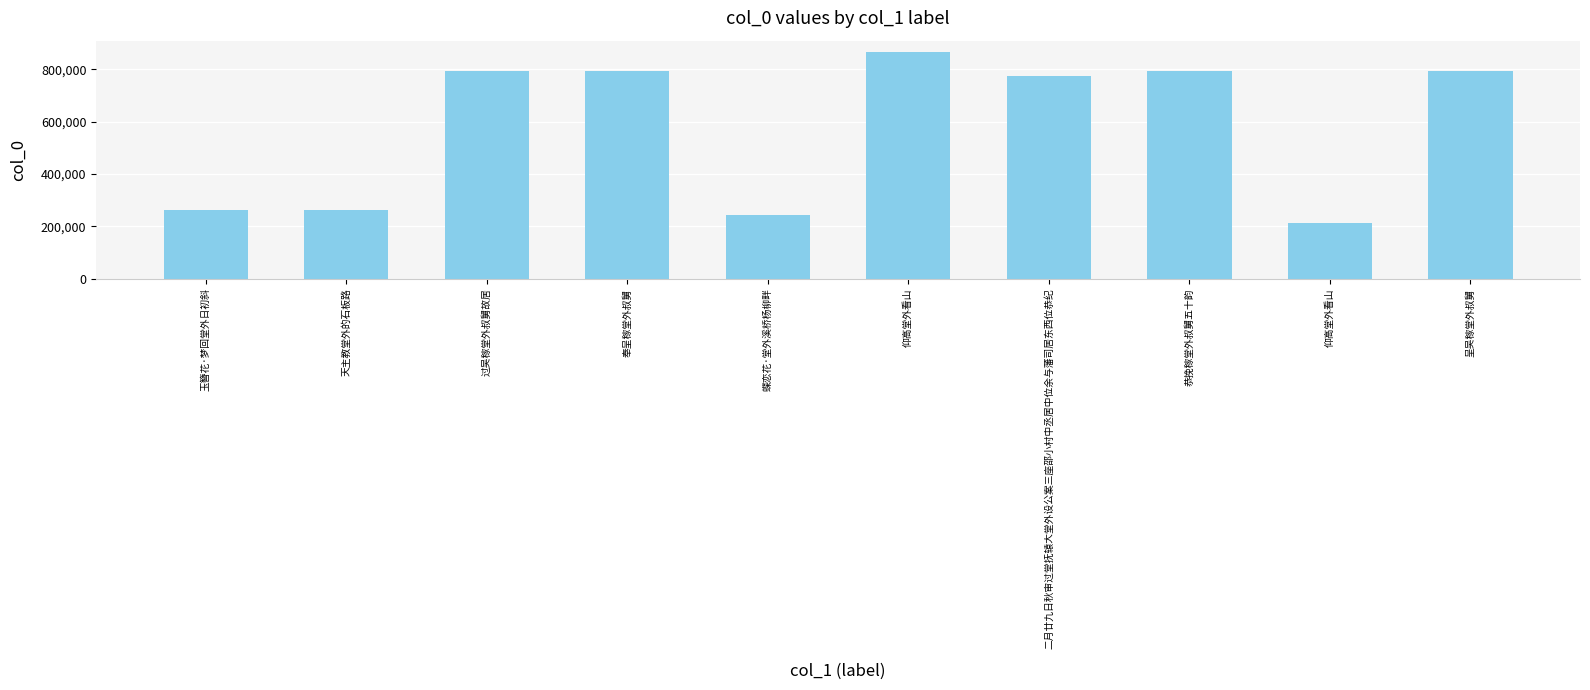

Count the number of data series in this chart.

1